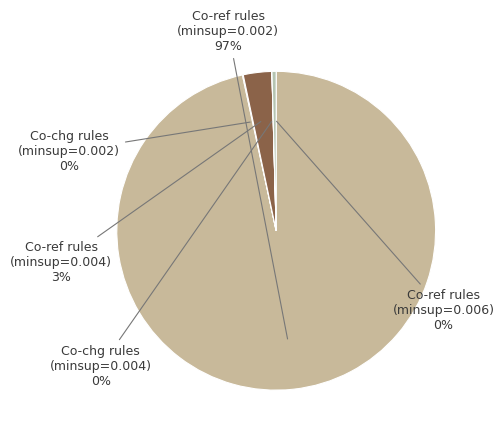

What percentage is the Co-ref rules (minsup=0.004) slice, to the nearest percent?

3%